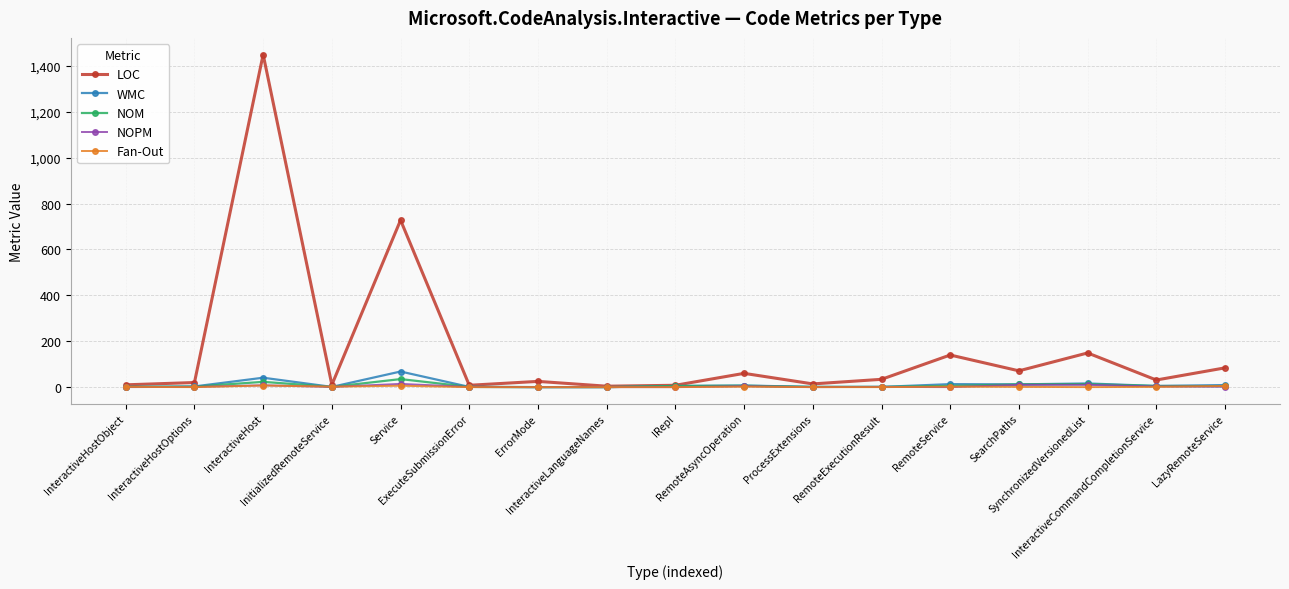

What is the difference between the NOM values at RemoteExecutionResult and ErrorMode?

1